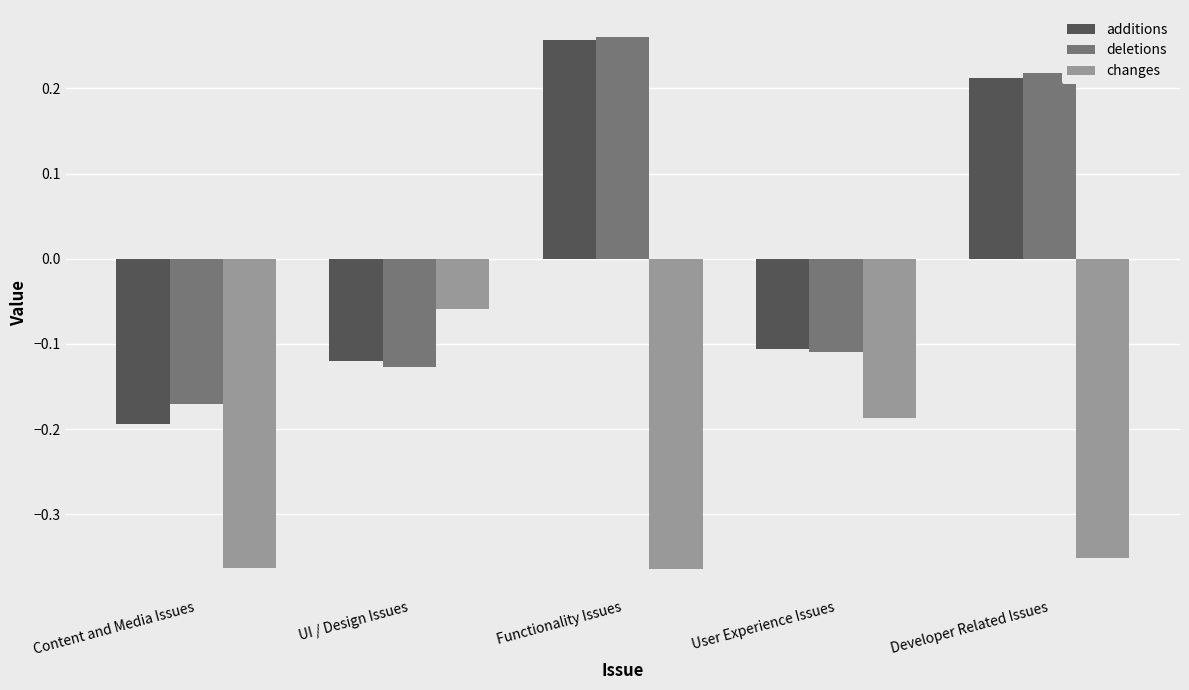

At which label does changes reach its peak?

UI / Design Issues